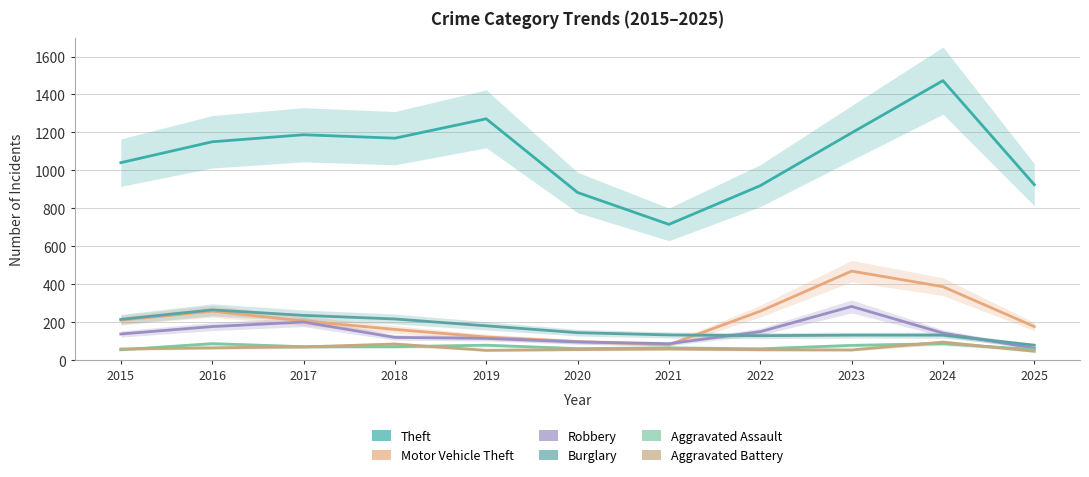

What is the sum of the Aggravated Battery values at 2019 and 2016?

119